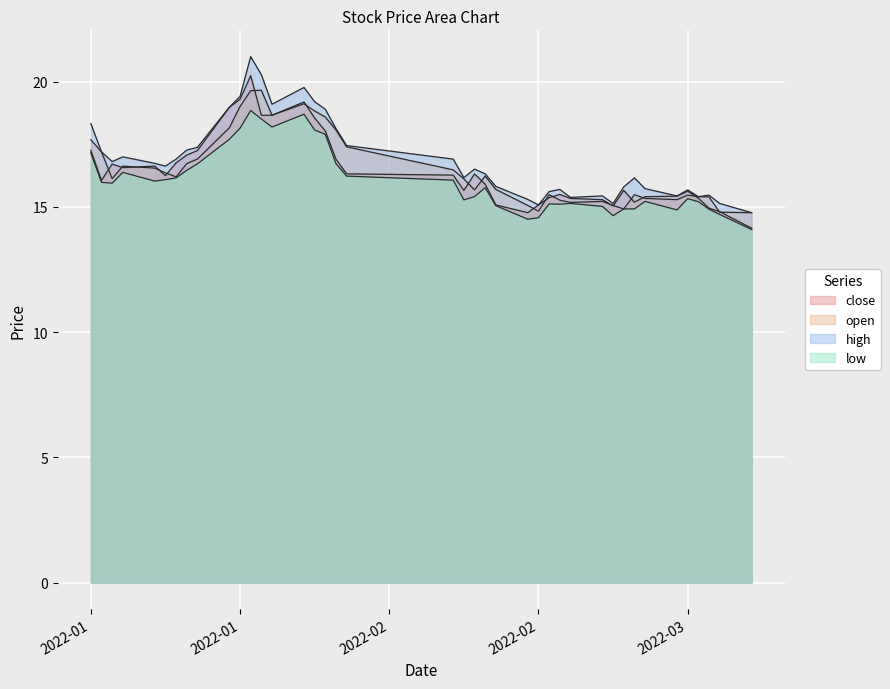

At which category is the sum across all series the highest?

2022-01-19